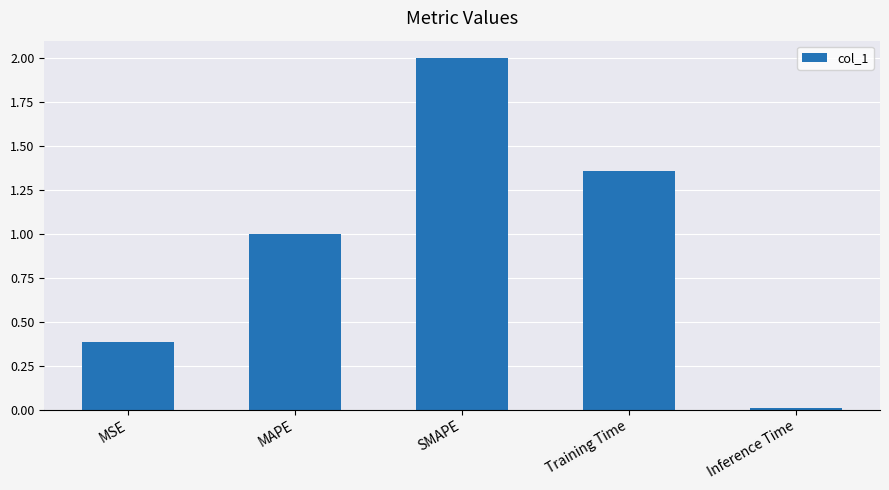

Which label corresponds to the largest value in the chart?

SMAPE